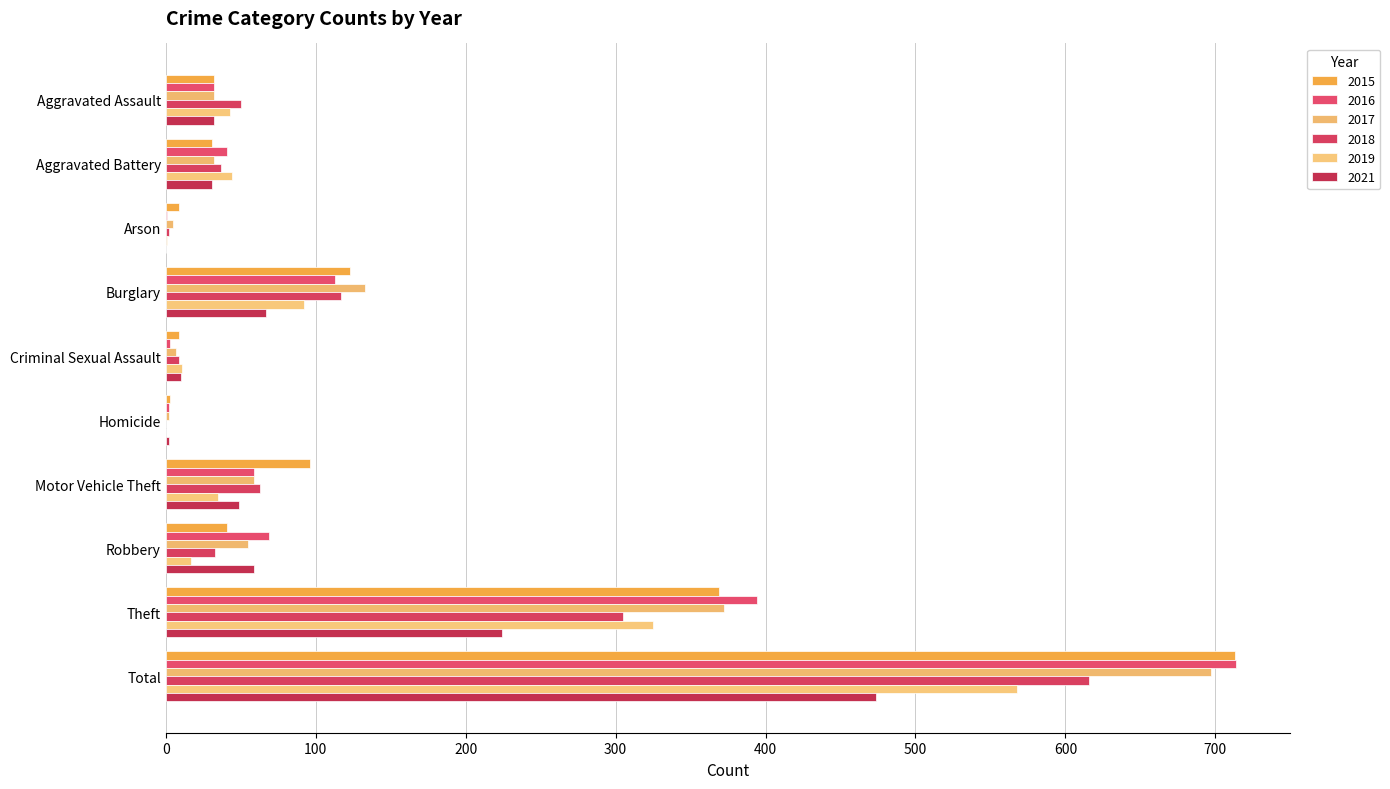

What is the highest value of the 2015 series?

713